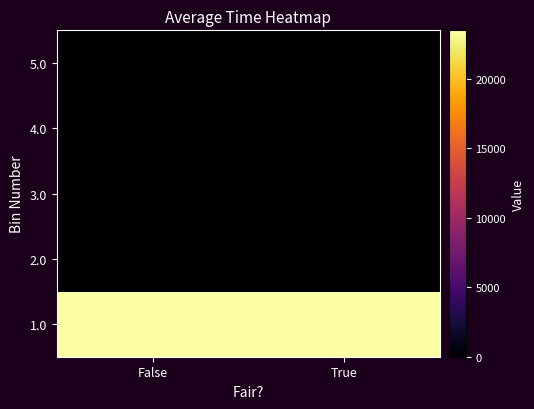

Reading left to right, what are all the values shown in this chart?

1.0: False=23471.5	True=23471.5
2.0: False=0.0	True=0.0
3.0: False=0.0	True=0.0
4.0: False=0.0	True=0.0
5.0: False=0.0	True=0.0